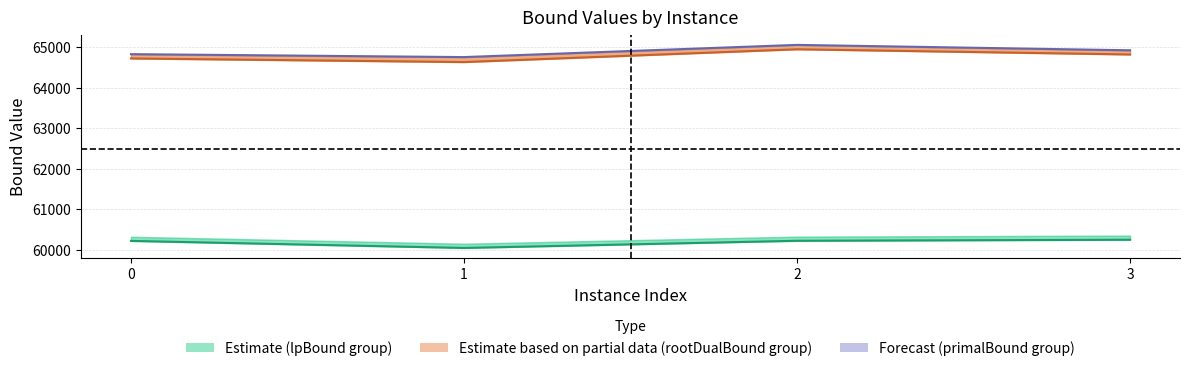

How many data points does each series have?

4